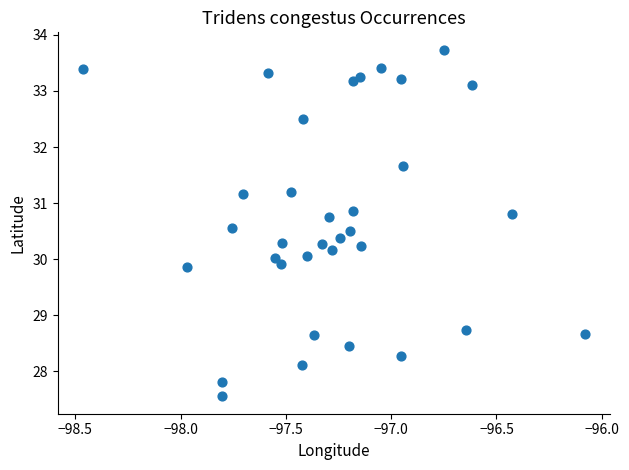

What is the range of X values (max minus min)?

2.4